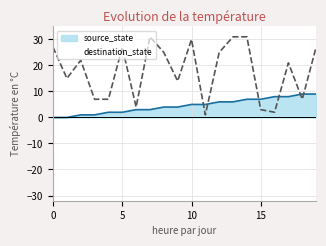

Does the chart have visible grid lines?

Yes